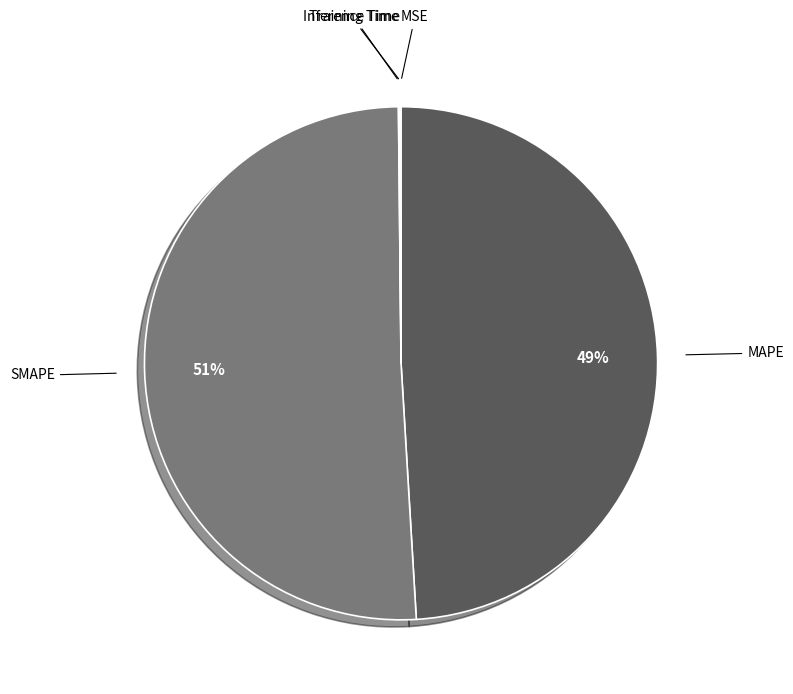

What is the largest slice in the pie chart?

SMAPE